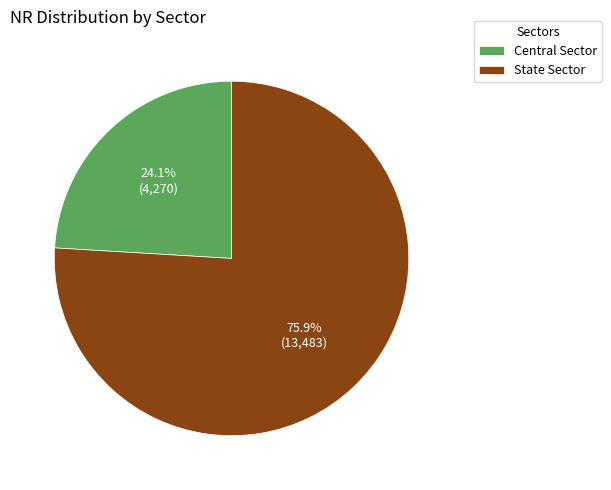

How many slices are in this pie chart?

2